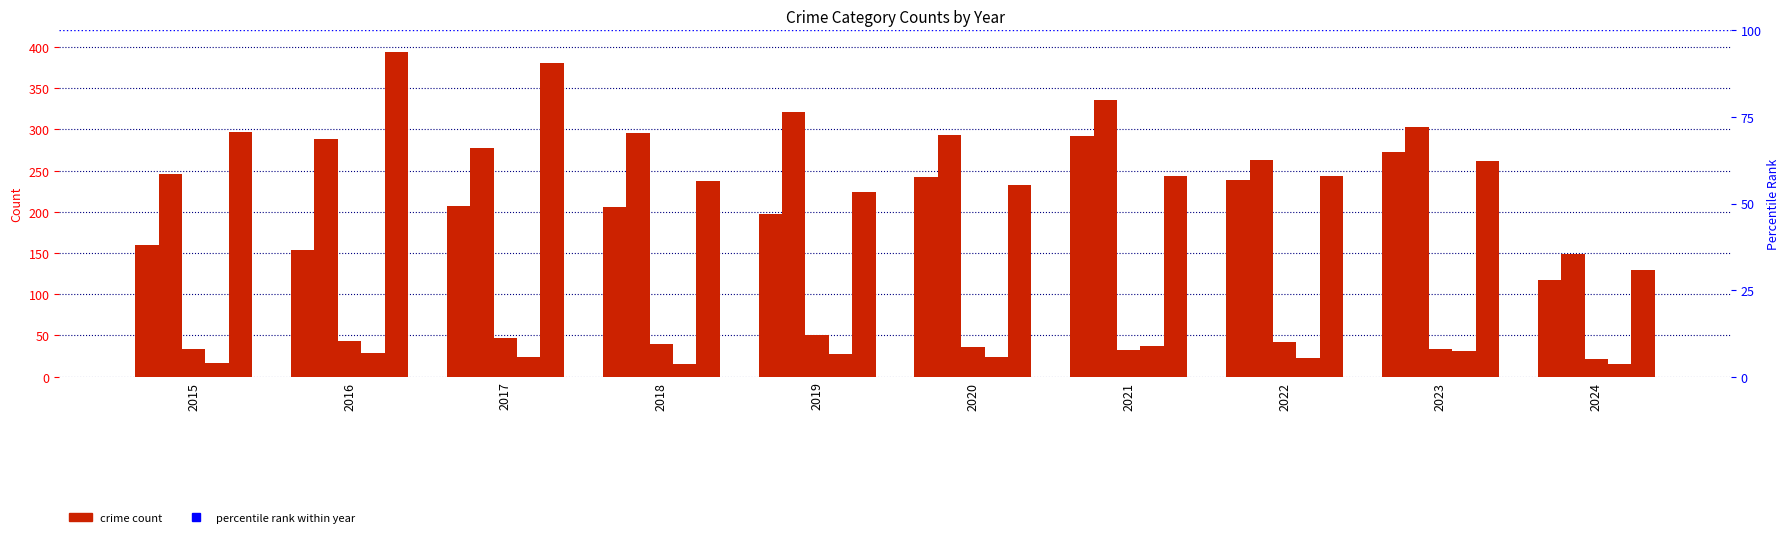

What is the average value of the Robbery series?

264